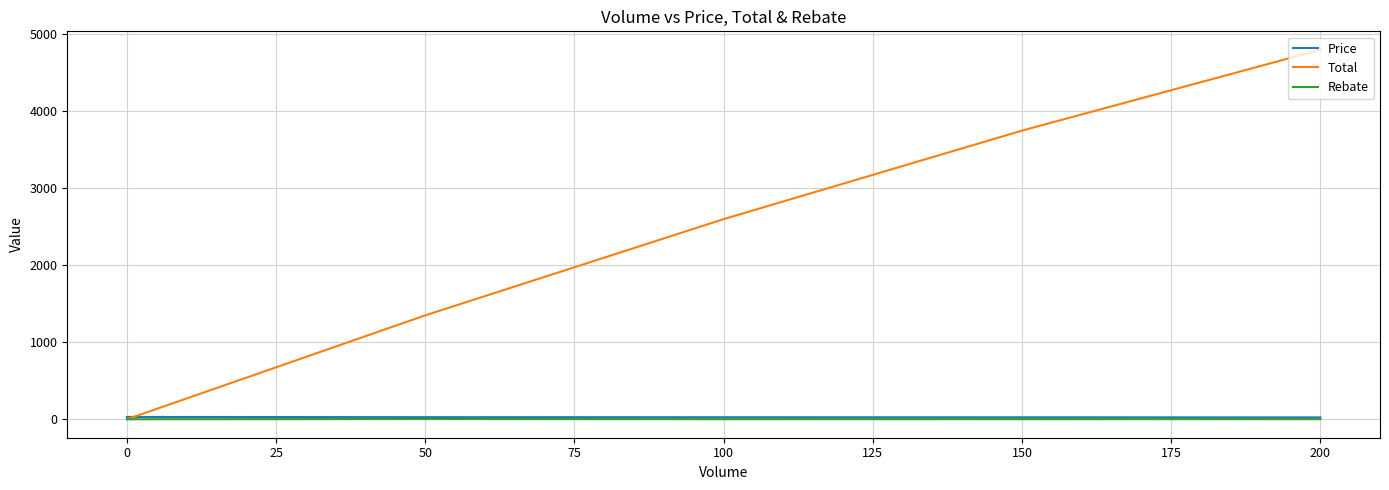

At which category is the sum across all series the highest?

200